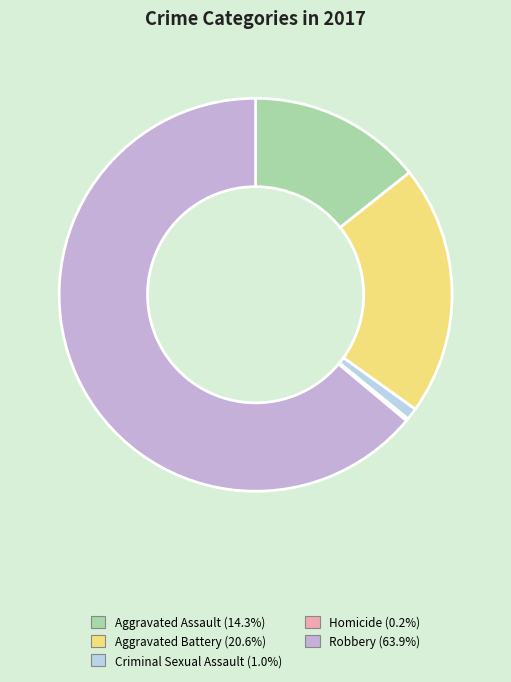

Which slice is the largest?

Robbery